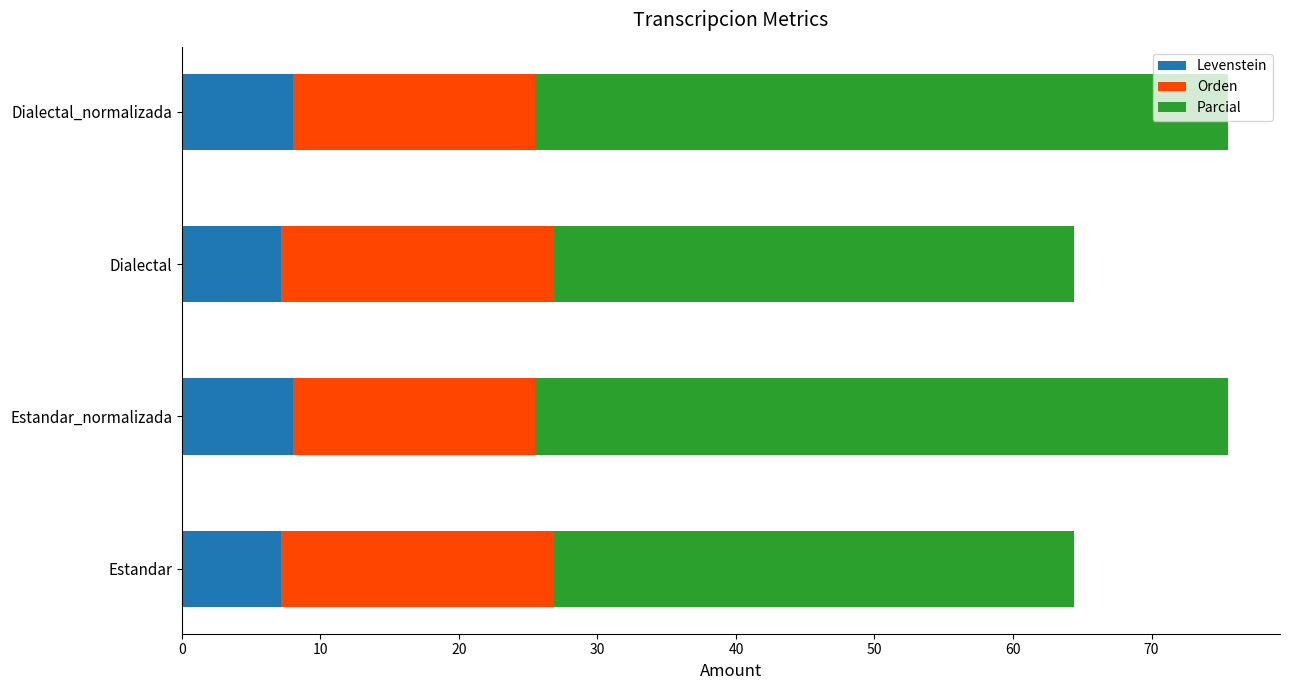

What is the total value across all series at Dialectal_normalizada?

75.5